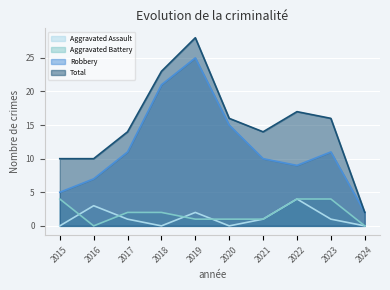

What is the difference between the Robbery values at 2017 and 2020?

4